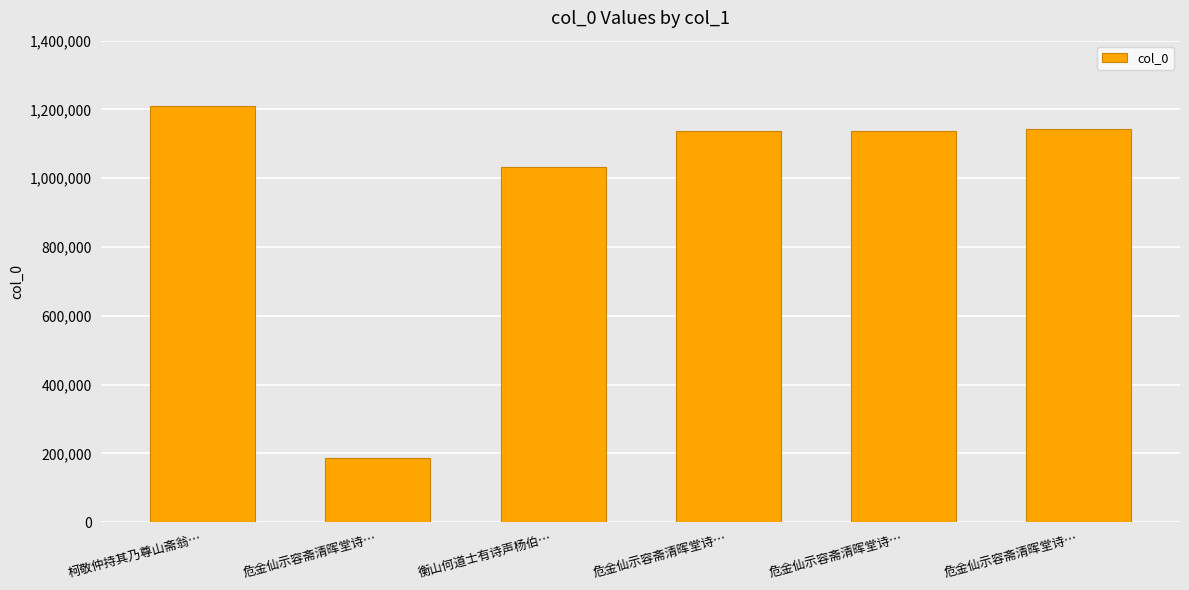

Which has a higher value, 危金仙示容斋清晖堂诗… or 危金仙示容斋清晖堂诗…?

危金仙示容斋清晖堂诗…